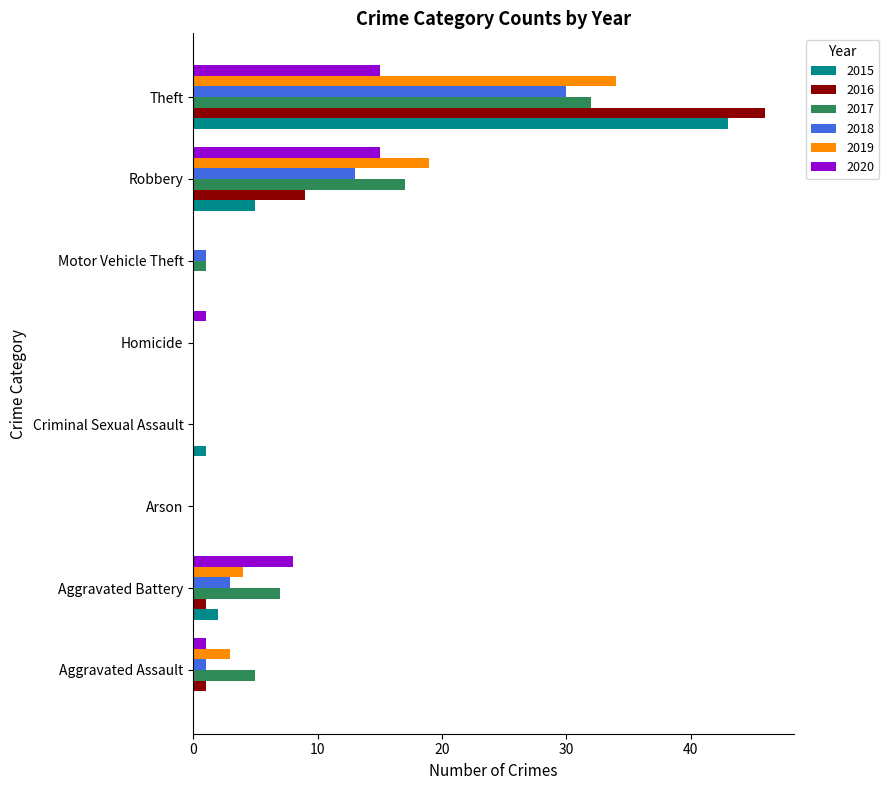

Is the value of 2020 at Robbery greater than the value of 2018 at Homicide?

Yes